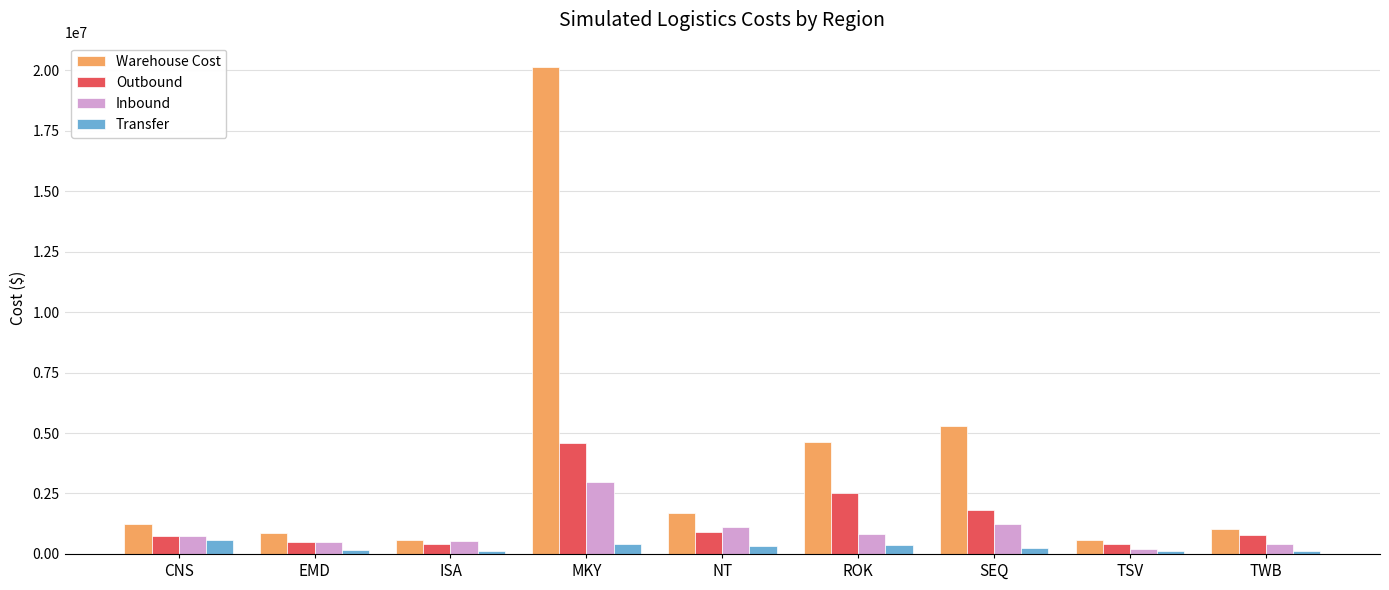

The value of Outbound at SEQ is 1820176.2. True or false?

True